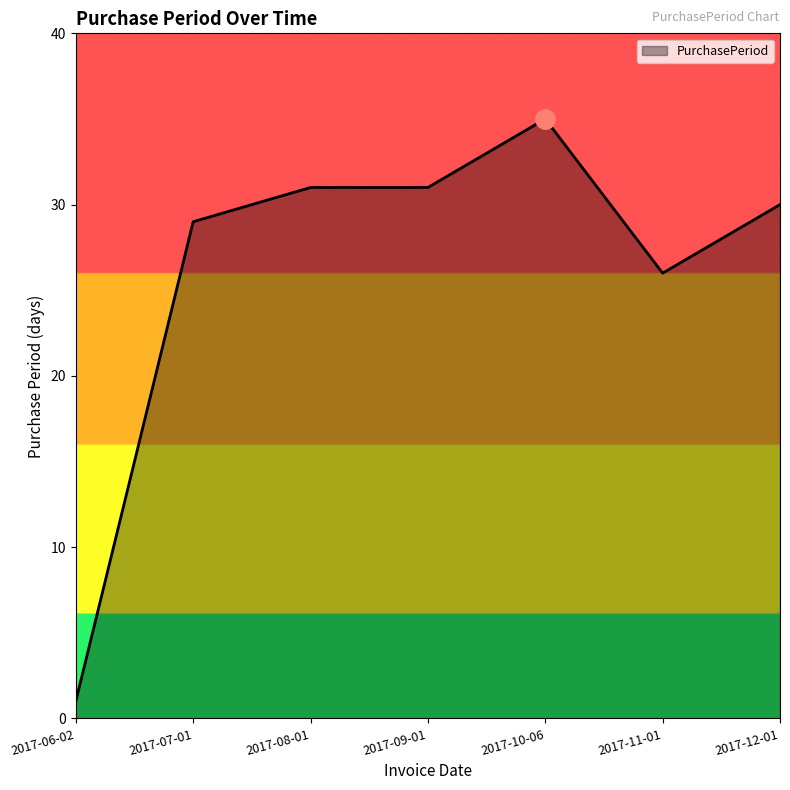

What position from the left is 2017-10-06?

5